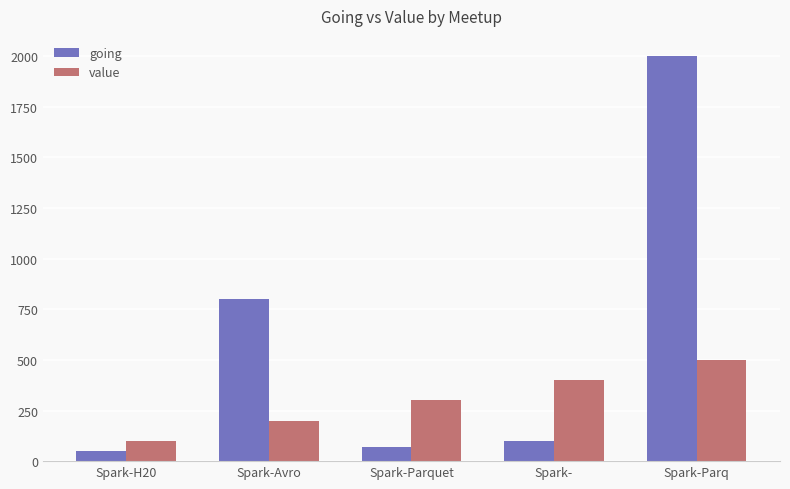

True or false: value has a value of 240 at Spark-.

False